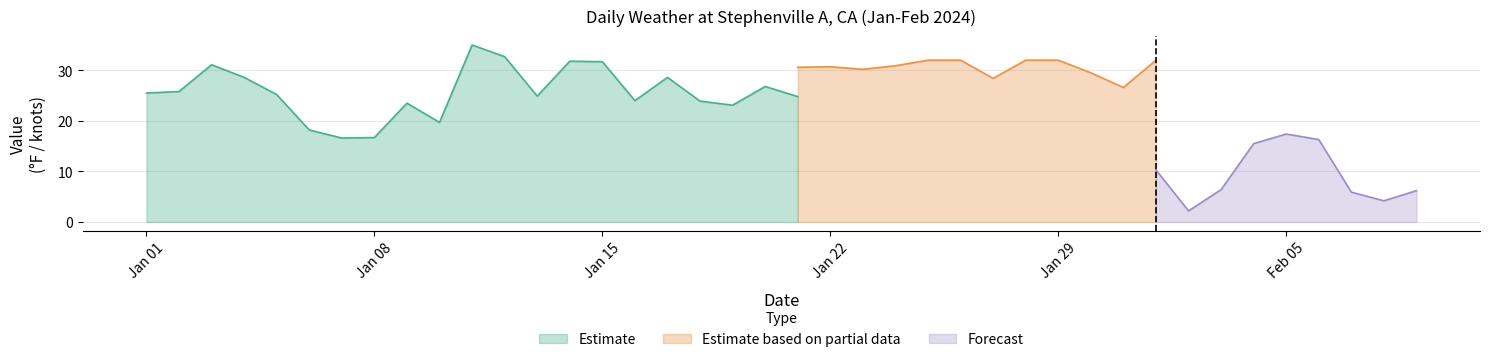

What is the sum of all TEMP values?

975.1